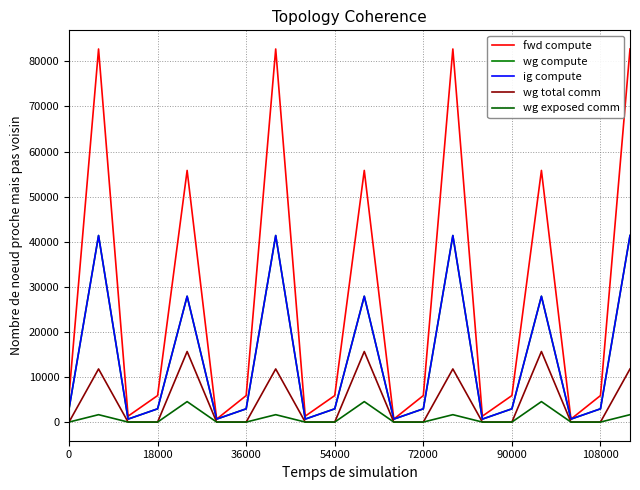

Is this an area chart (filled region under the line)?

No